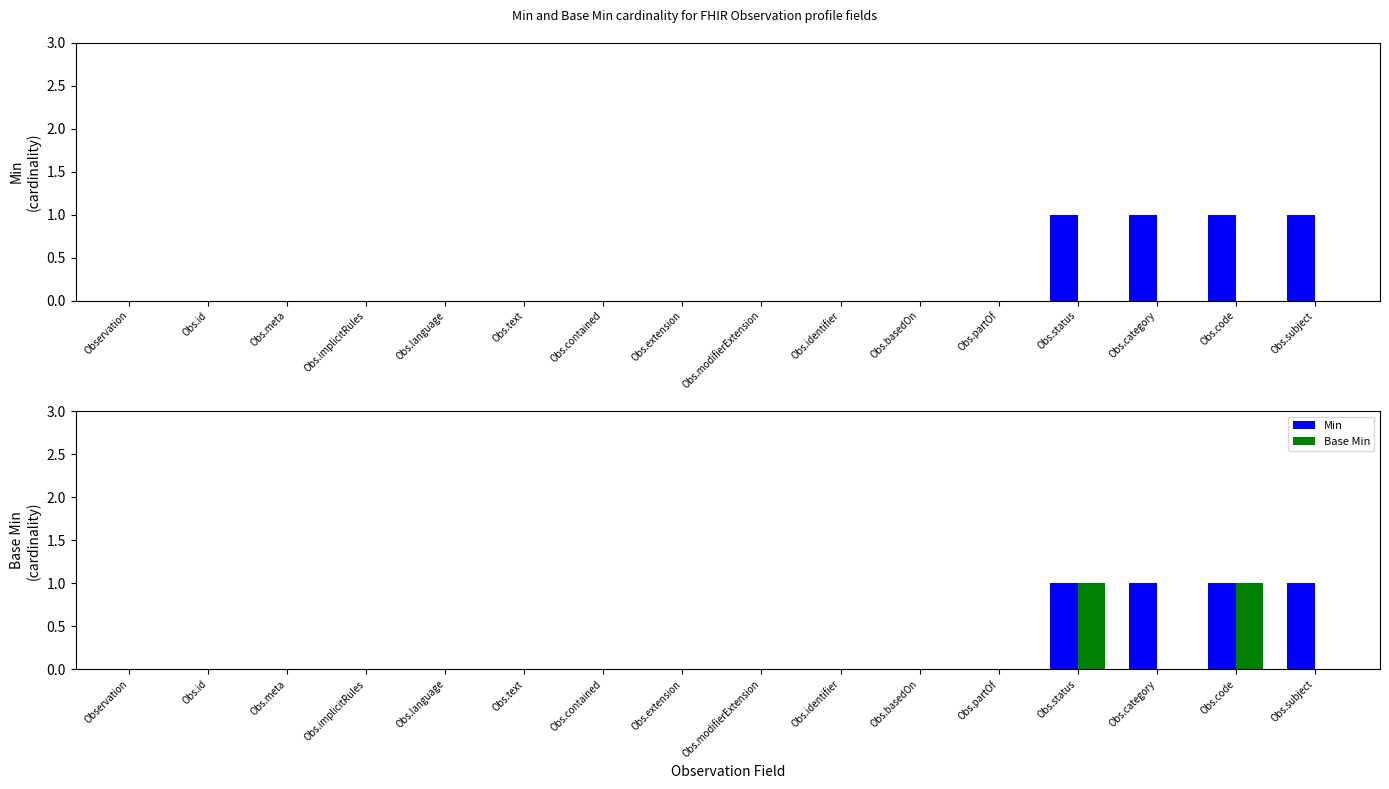

At which category does the chart reach its minimum across all series?

Observation